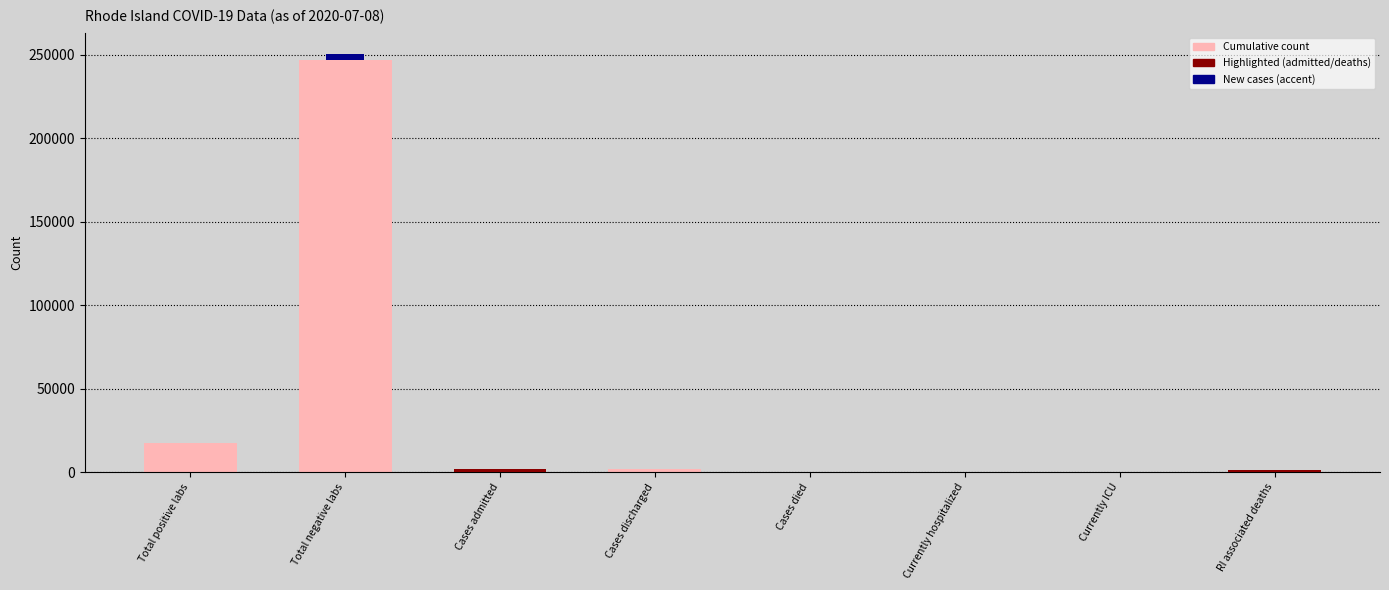

What is the sum of all values?

269278